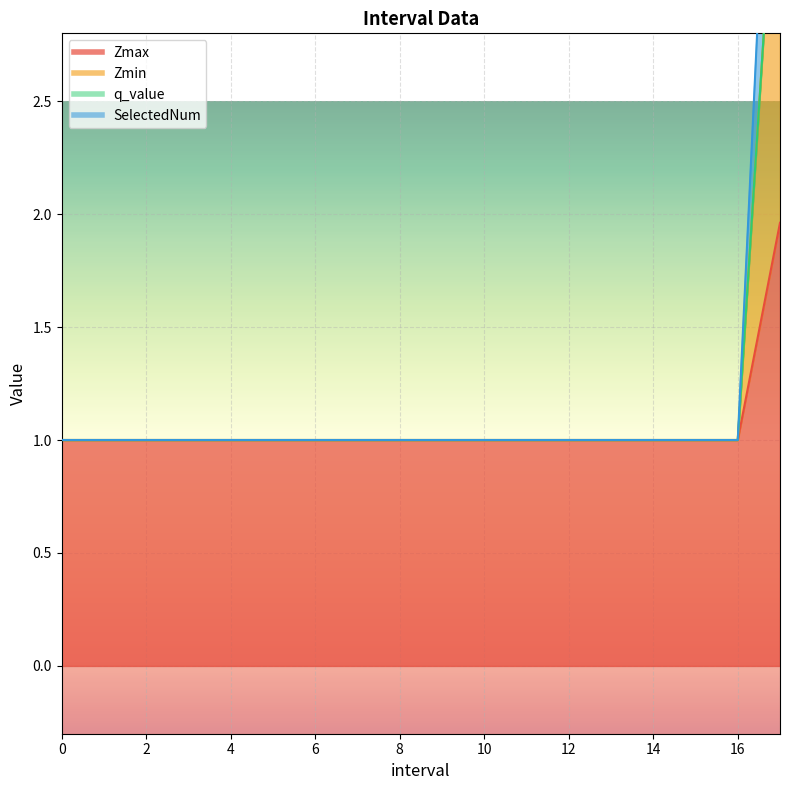

What value does the Zmax series have at 17.0?

2.0